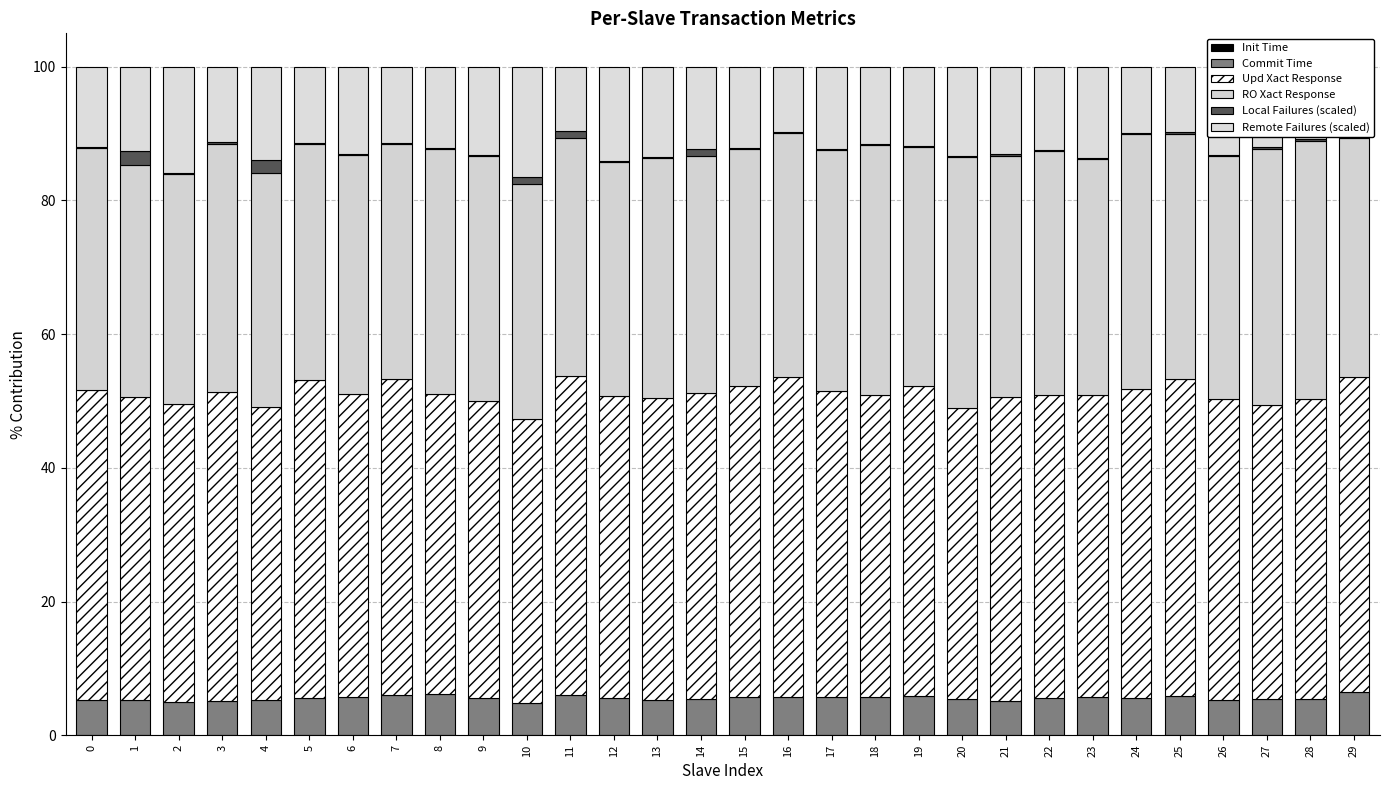

What is the difference between the second highest and minimum values in the Local Failures (scaled) series?

1.7